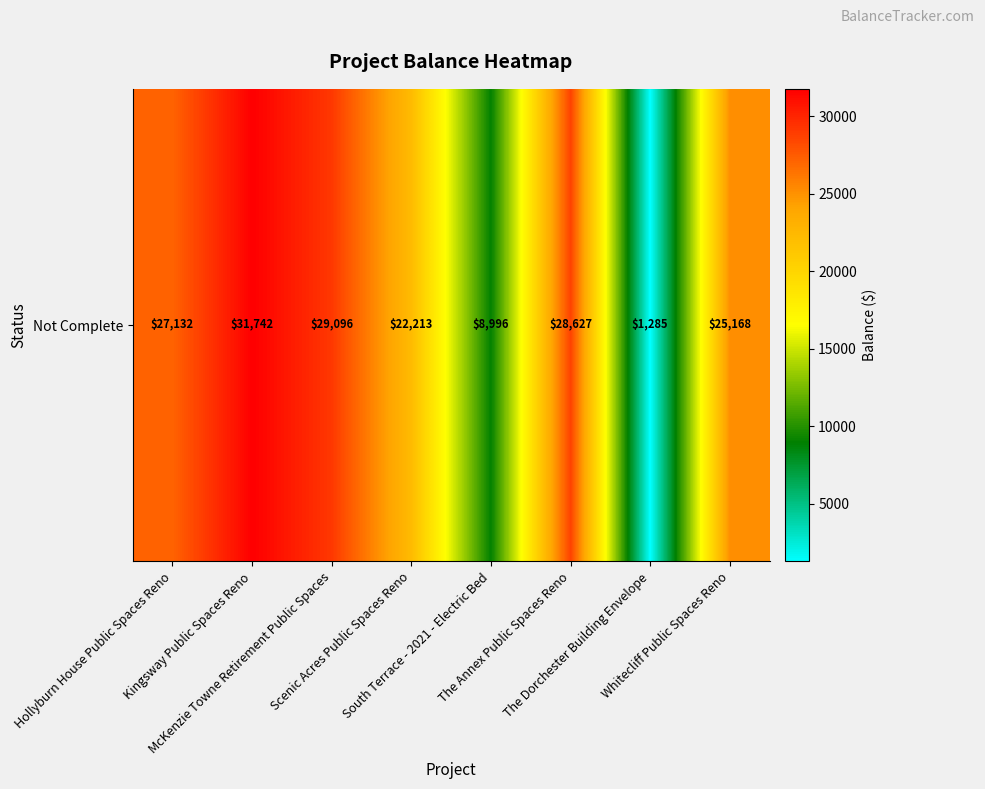

The value at McKenzie Towne Retirement Public Spaces is 20064.4. True or false?

False